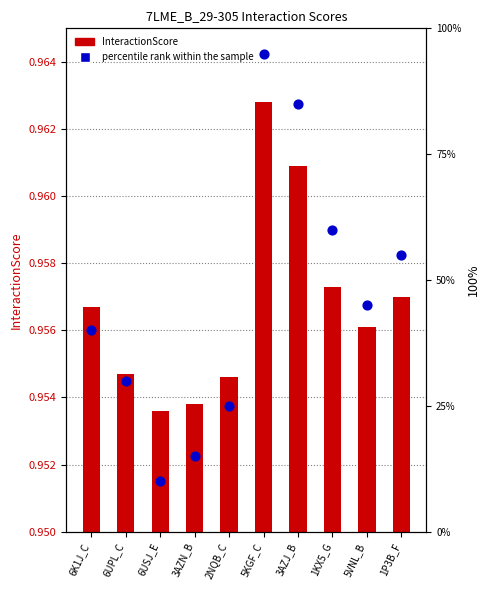

Which series has the largest total across all categories?

percentile rank within the sample